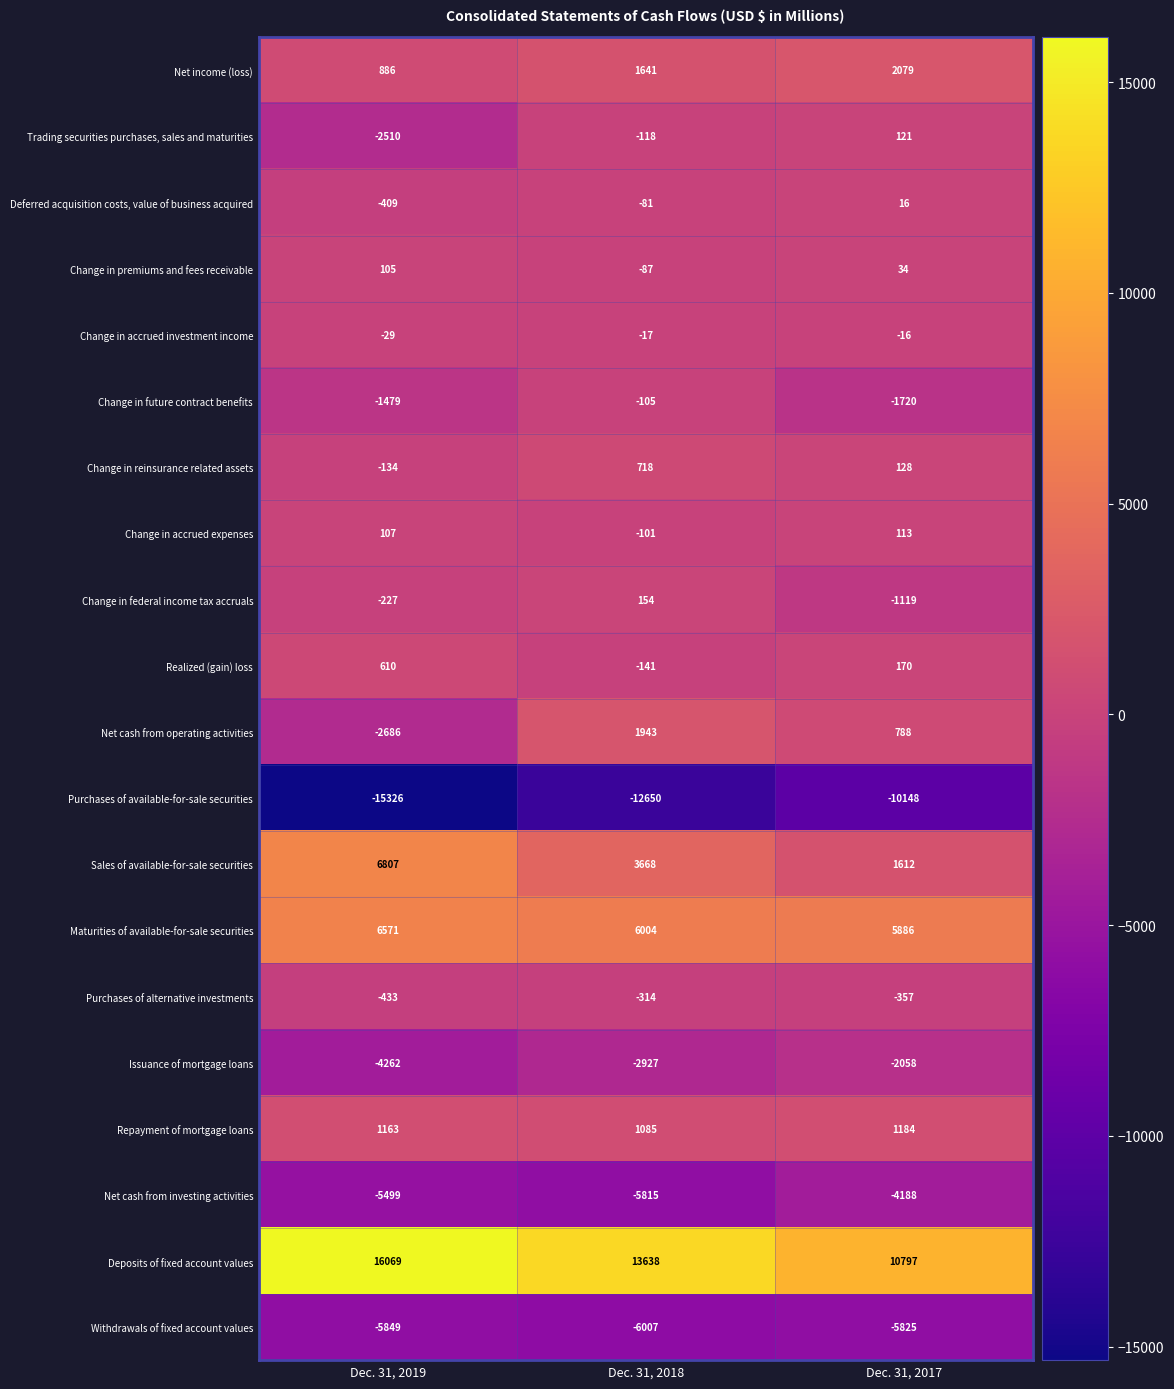

The value of Withdrawals of fixed account values at Dec. 31, 2018 is -10529. True or false?

False